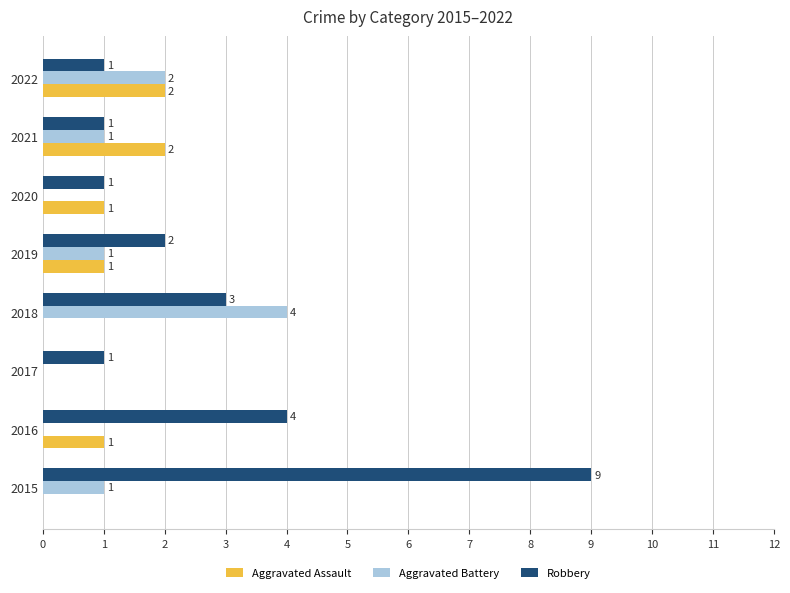

Which series changed the most between 2018 and 2021?

Aggravated Battery